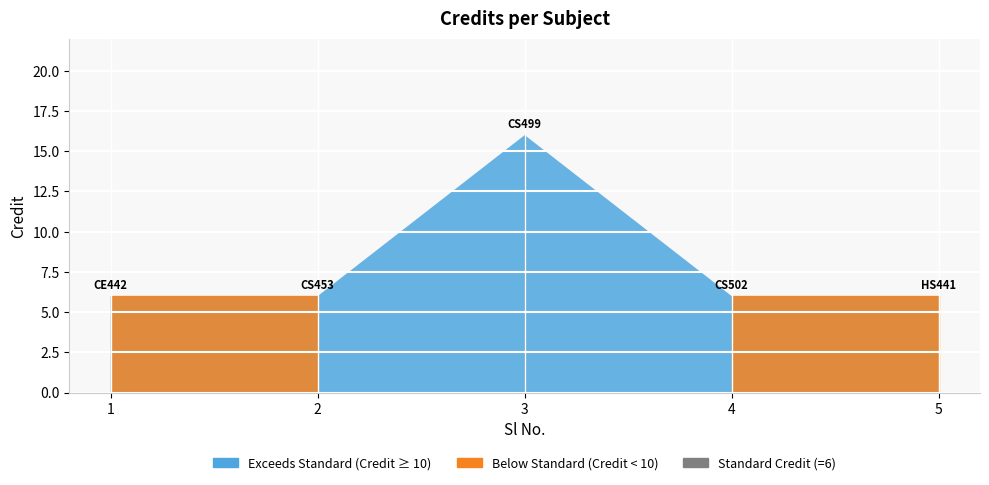

The chart shows a value of 3 at 5. True or false?

False